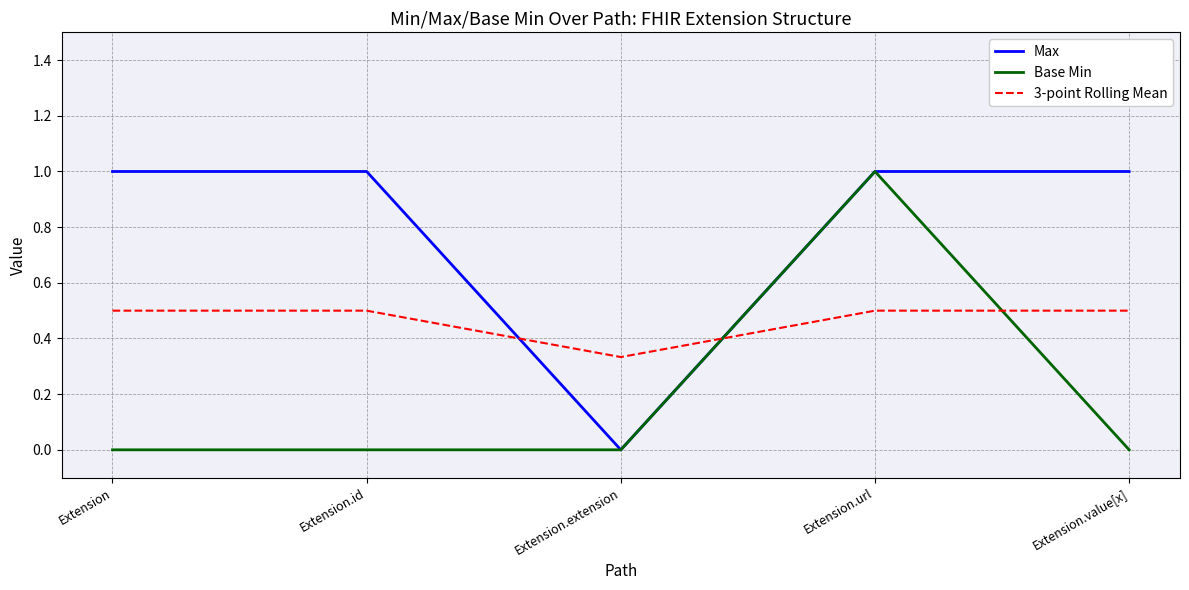

True or false: Base Min and 3-point Rolling Mean intersect in this chart.

True